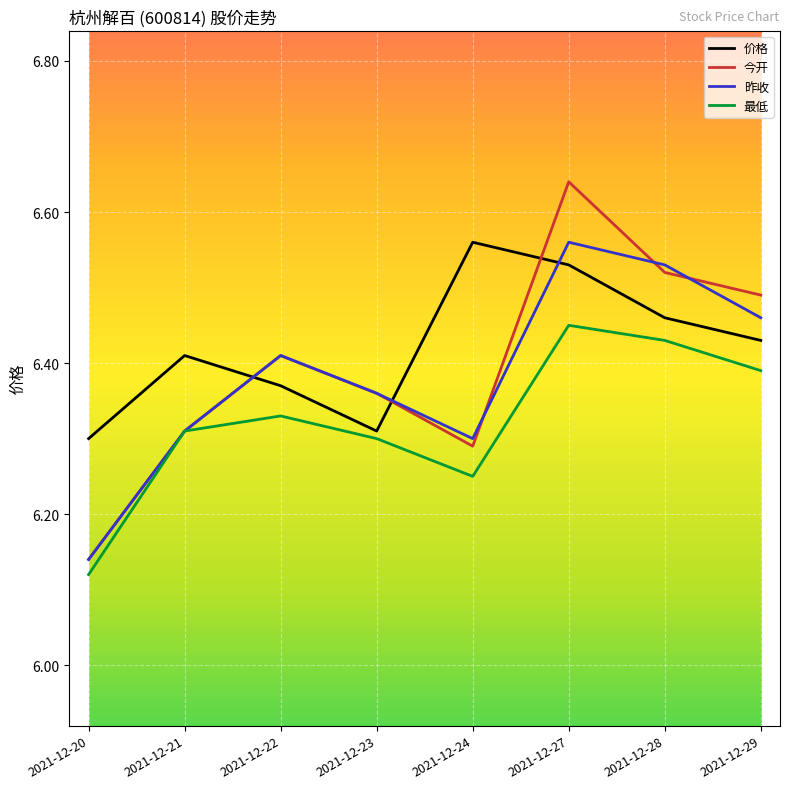

What is the total value across all series at 2021-12-24?

25.4